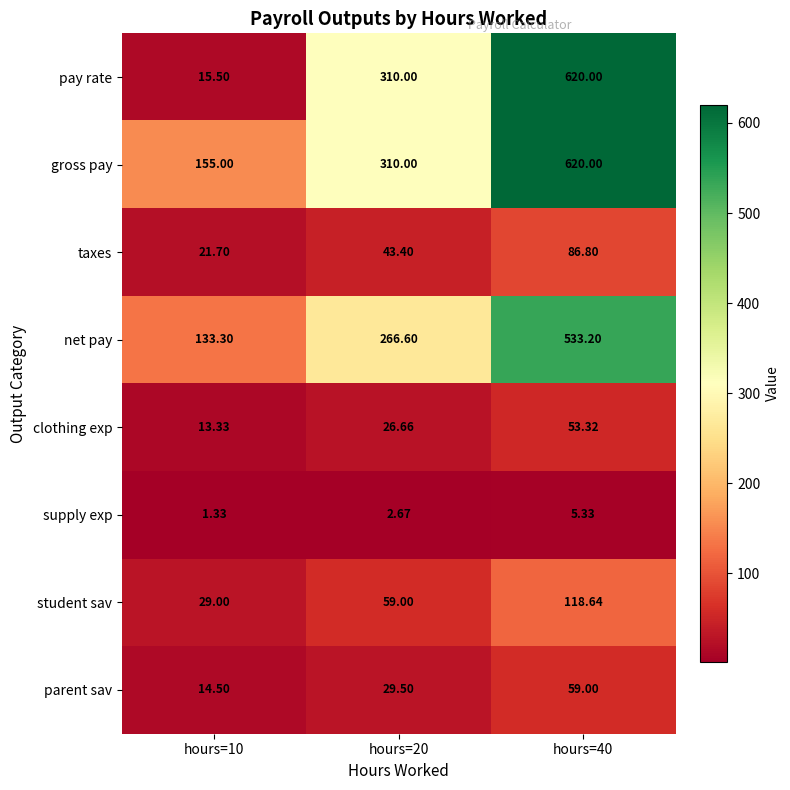

How many series are shown in this chart?

8